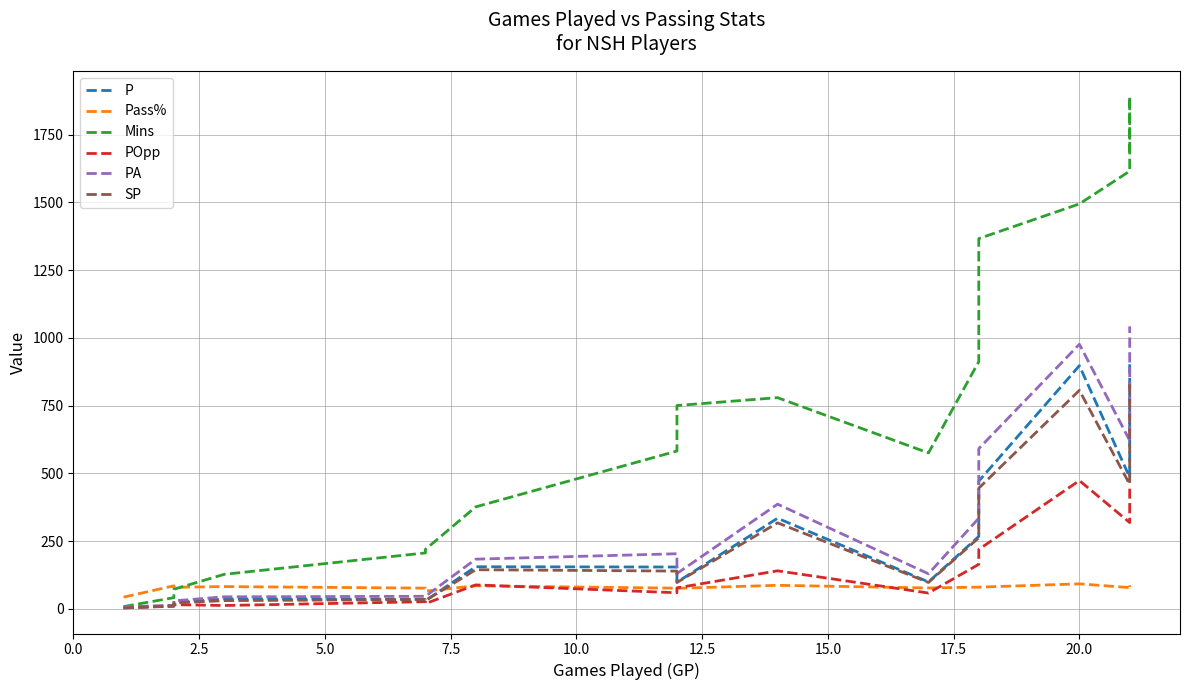

The PA series shows 56.5 at 15.0. True or false?

False